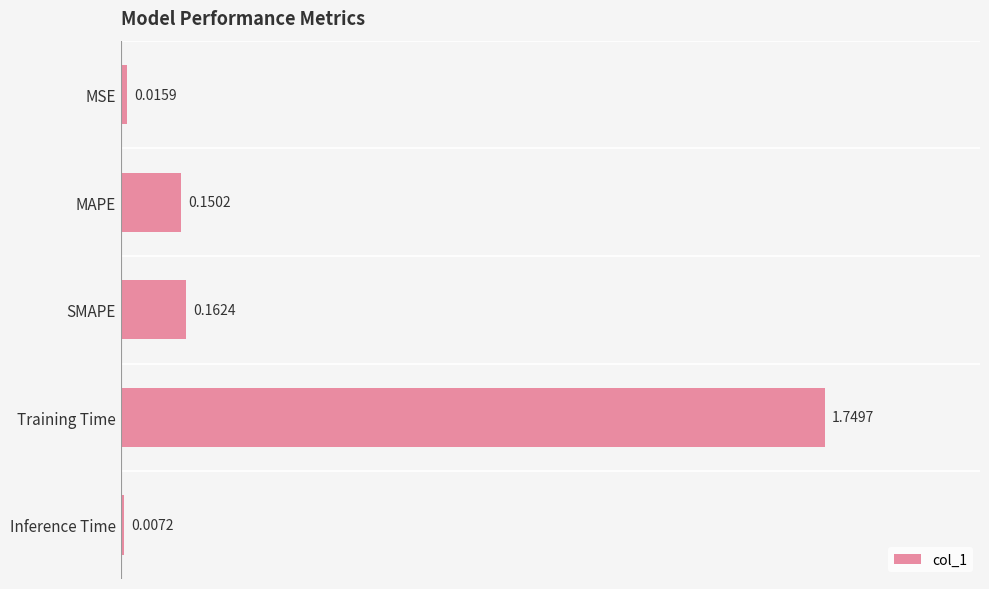

Rank the categories by value from lowest to highest.

Inference Time, MSE, MAPE, SMAPE, Training Time